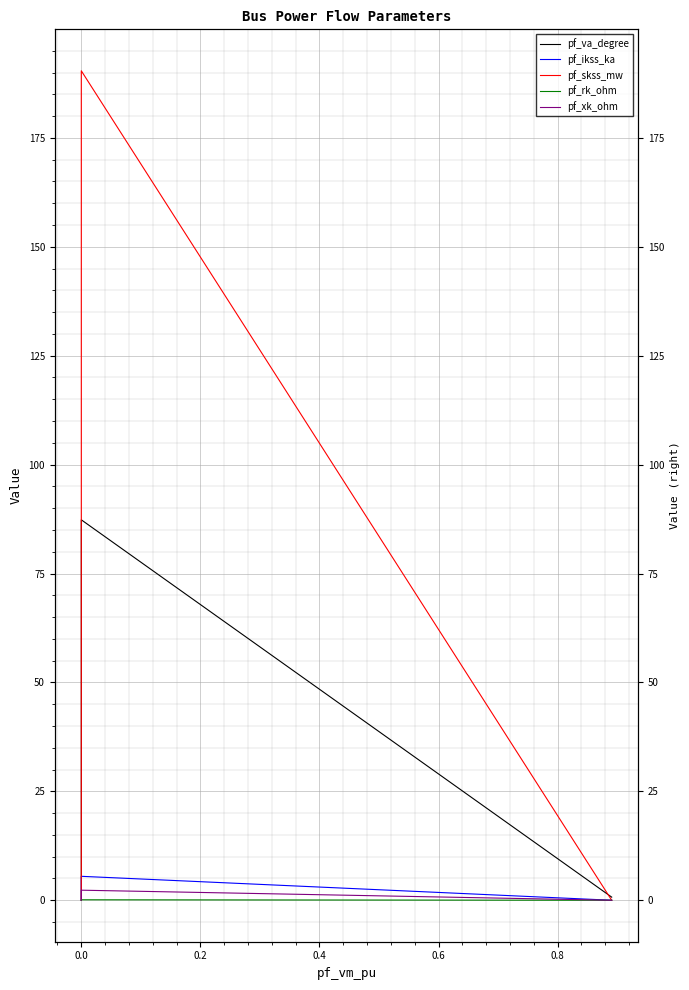

Is it true that pf_ikss_ka equals 3.7 at 0.0?

False